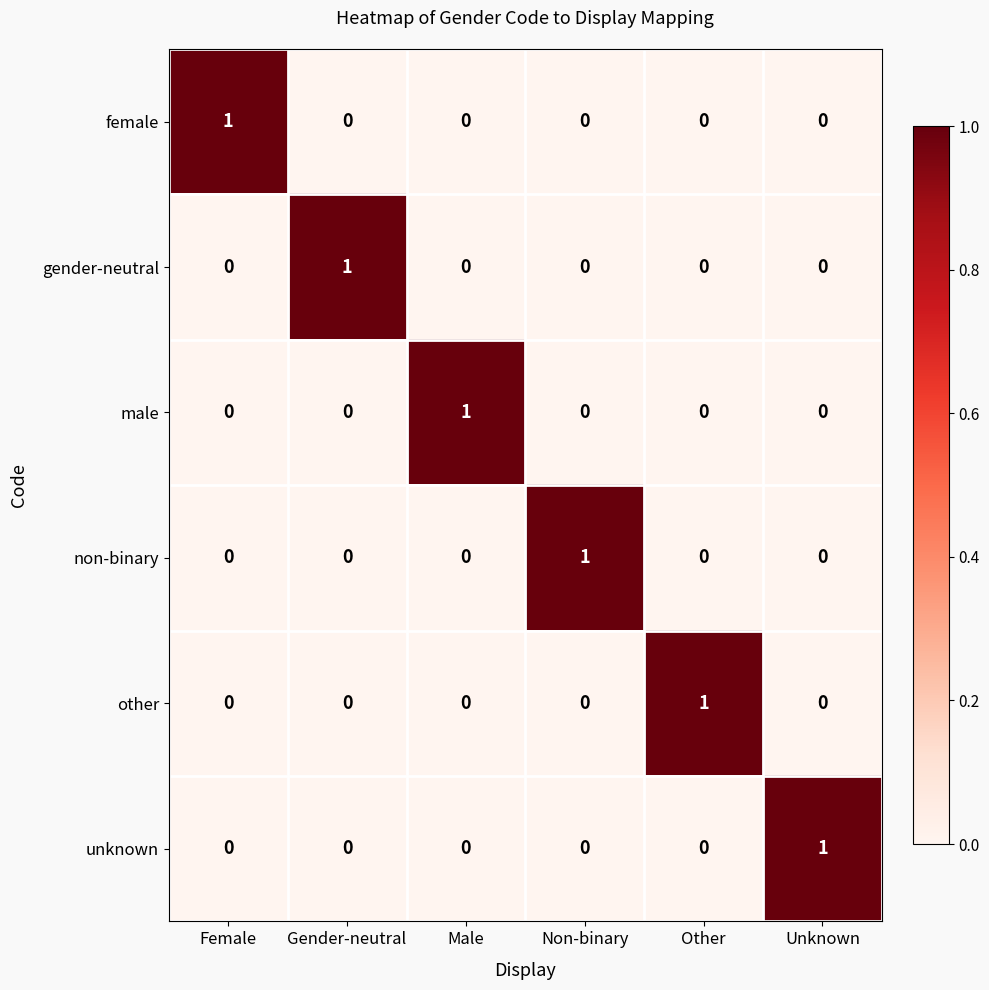

What is the difference between the highest and lowest values at Other?

1